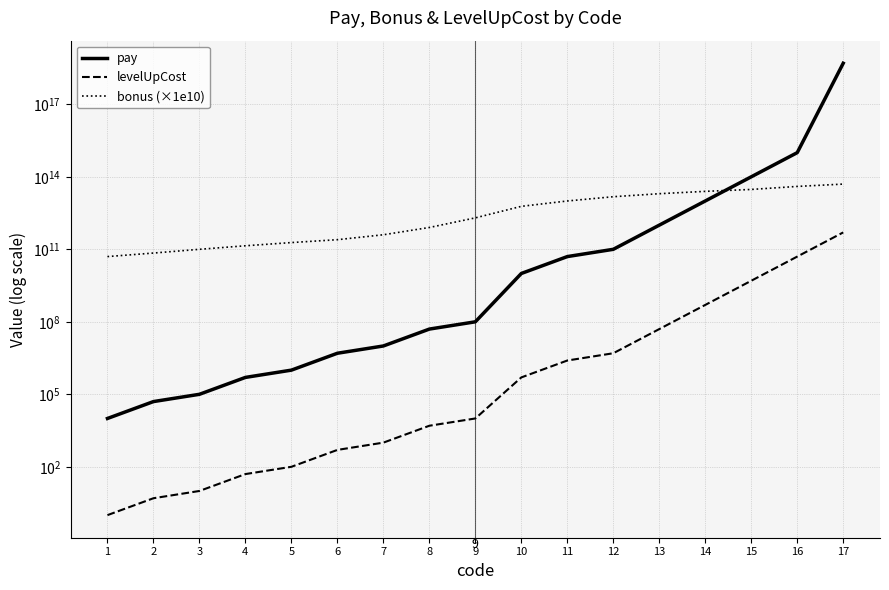

What are all the series names shown in the legend?

pay, levelUpCost, bonus (×1e10)